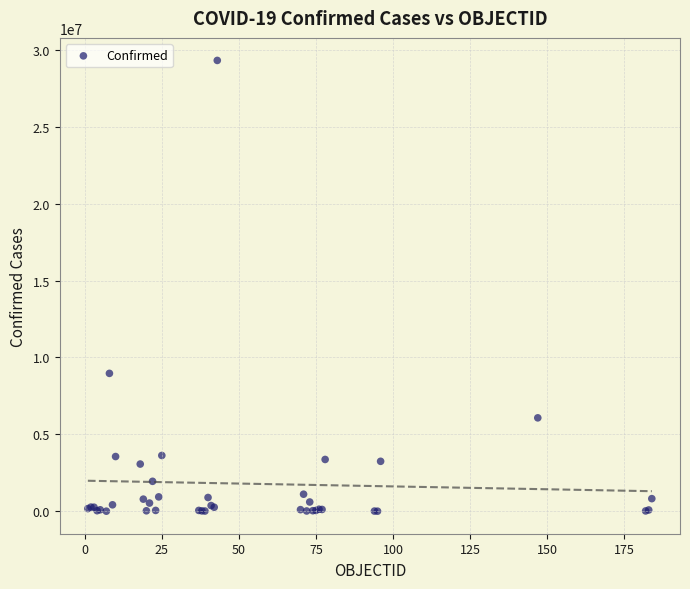

What Y value in the scatter plot is closest to 14660244?

8967210